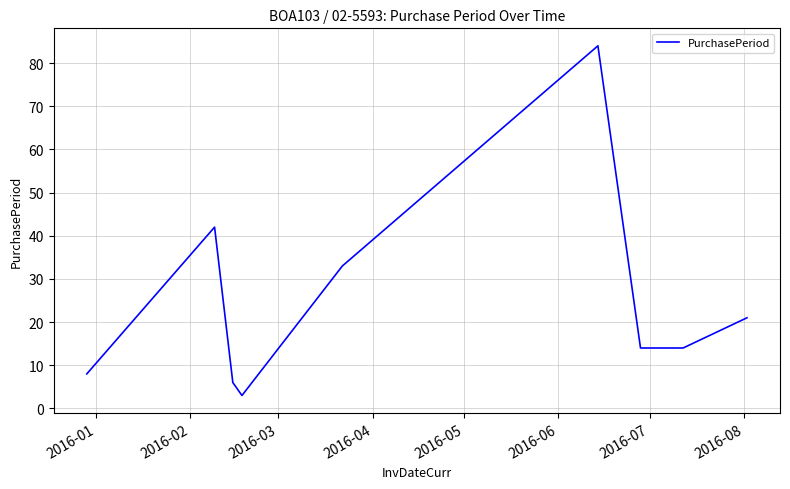

What is the minimum value shown in the chart?

3